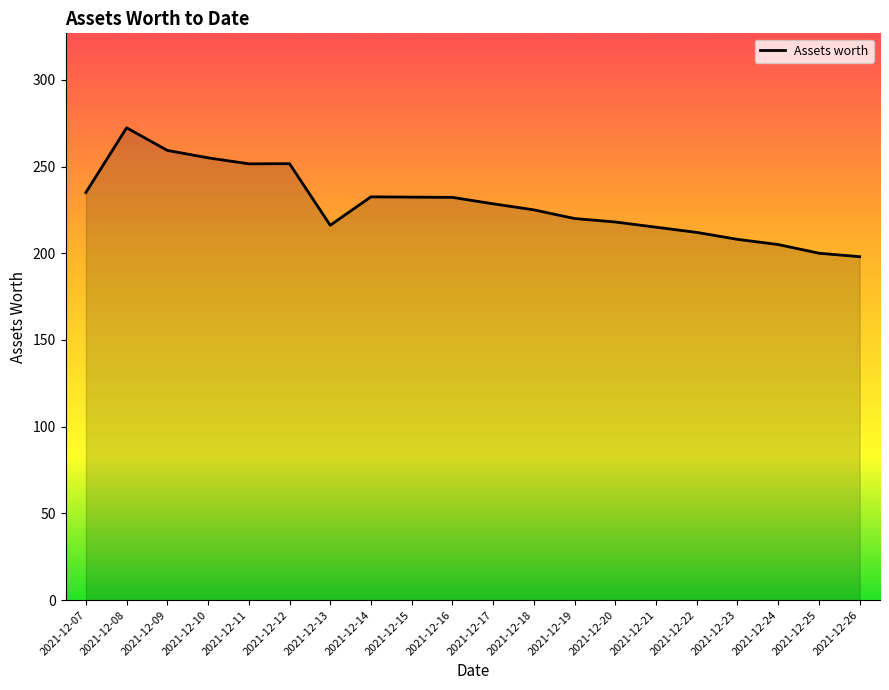

Where is the first local maximum?

2021-12-08